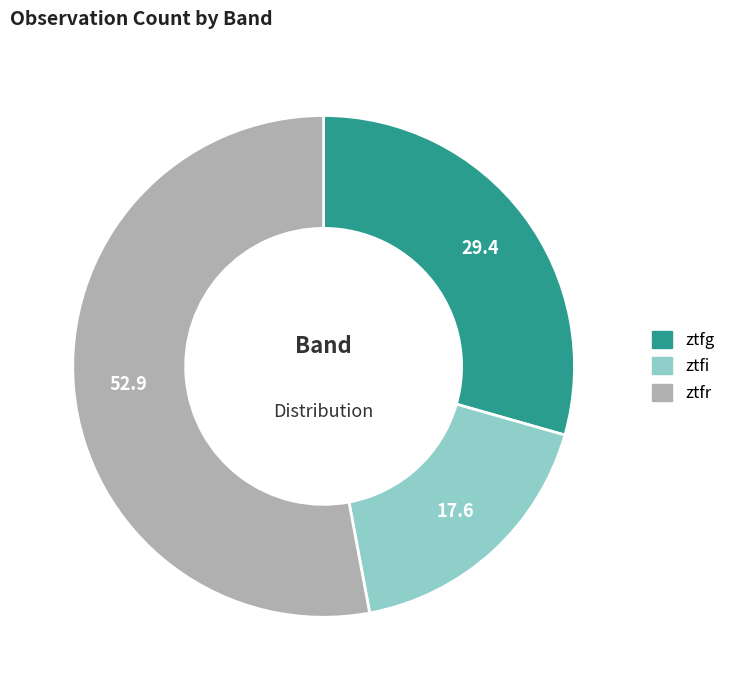

Approximately how many times larger is the value at ztfi compared to ztfg?

0.6